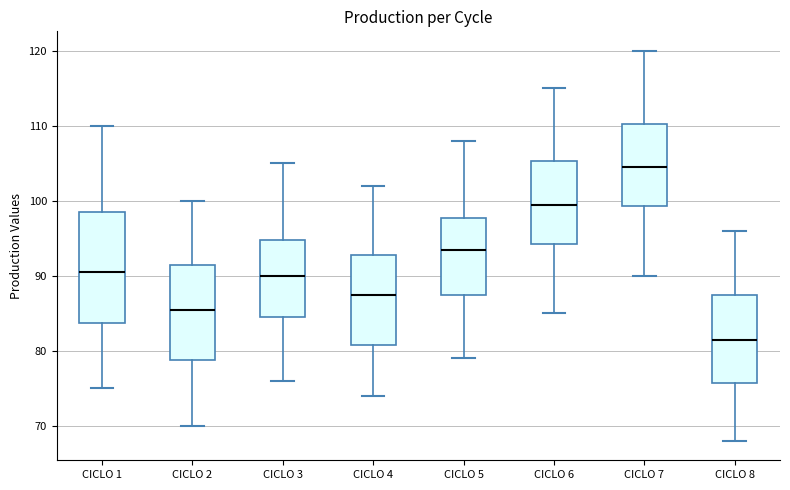

Reading left to right, read every box against the y-axis: the position of its median line, the range the box covers, and the ends of its whiskers. The values are not printed on the chart, so give them approximately, as read against the axis.

CICLO 1: median 91, box 84 to 99, whiskers 75 to 110
CICLO 2: median 86, box 79 to 92, whiskers 70 to 100
CICLO 3: median 90, box 85 to 95, whiskers 76 to 105
CICLO 4: median 88, box 81 to 93, whiskers 74 to 102
CICLO 5: median 94, box 88 to 98, whiskers 79 to 108
CICLO 6: median 100, box 94 to 105, whiskers 85 to 115
CICLO 7: median 105, box 99 to 110, whiskers 90 to 120
CICLO 8: median 82, box 76 to 88, whiskers 68 to 96